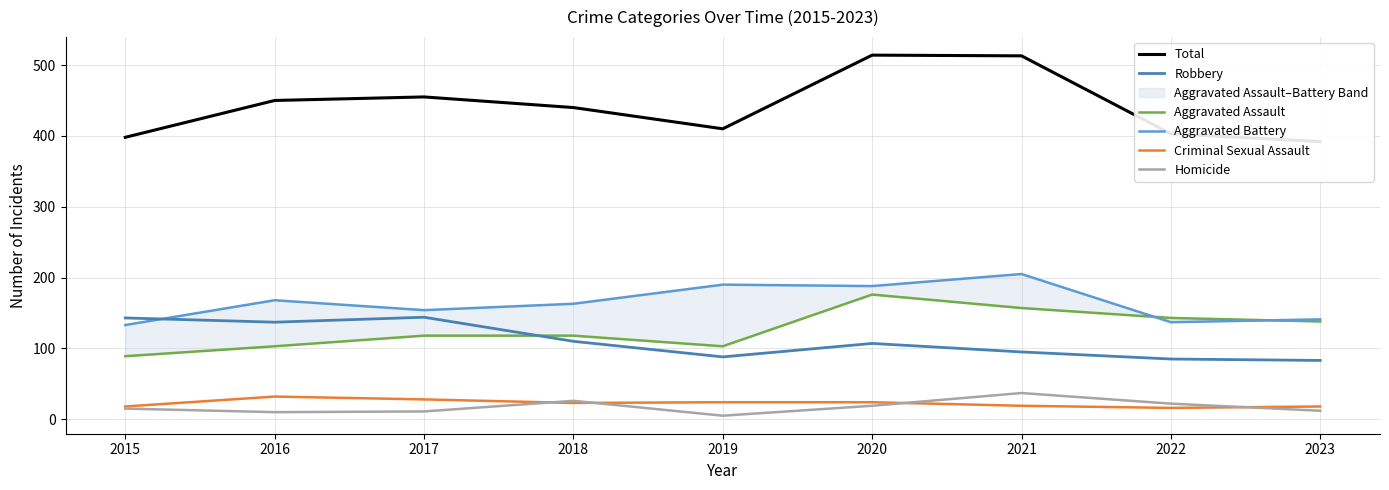

Does the chart have visible grid lines?

Yes